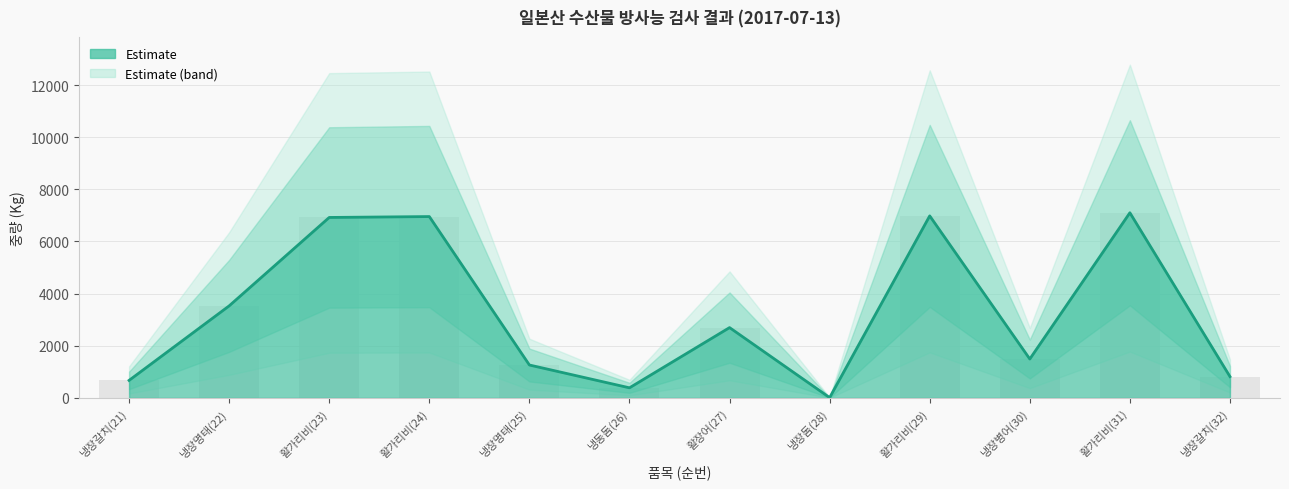

How many bars are there in total?

12